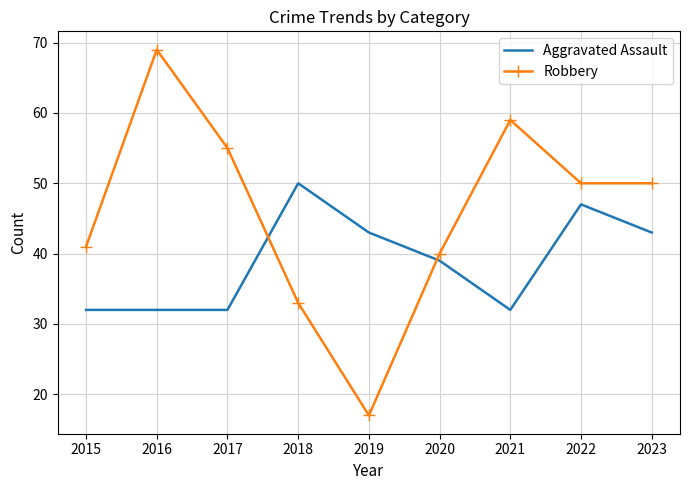

The value of Aggravated Assault at 2016 is 32. True or false?

True